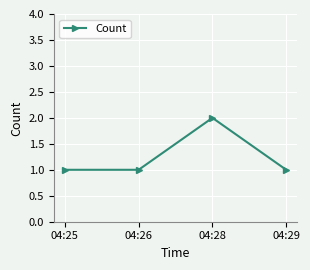

Is it true that the value at 04:26 is 1?

True